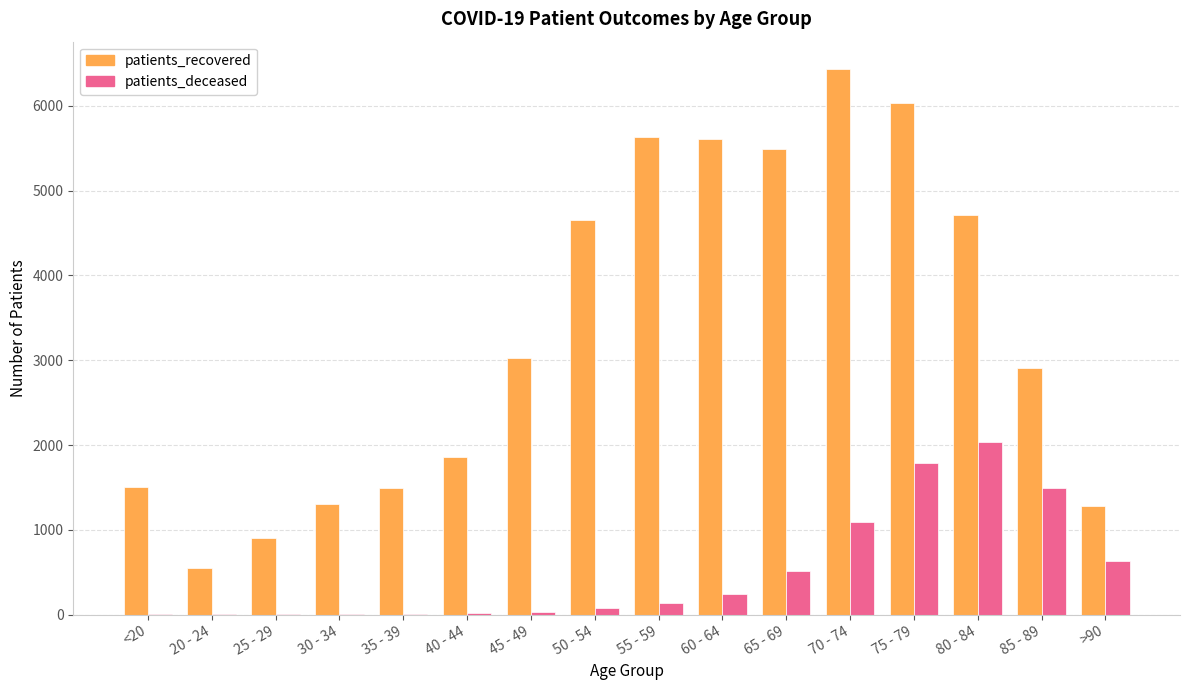

Where is patients_deceased nearest to the value 1021?

70 - 74